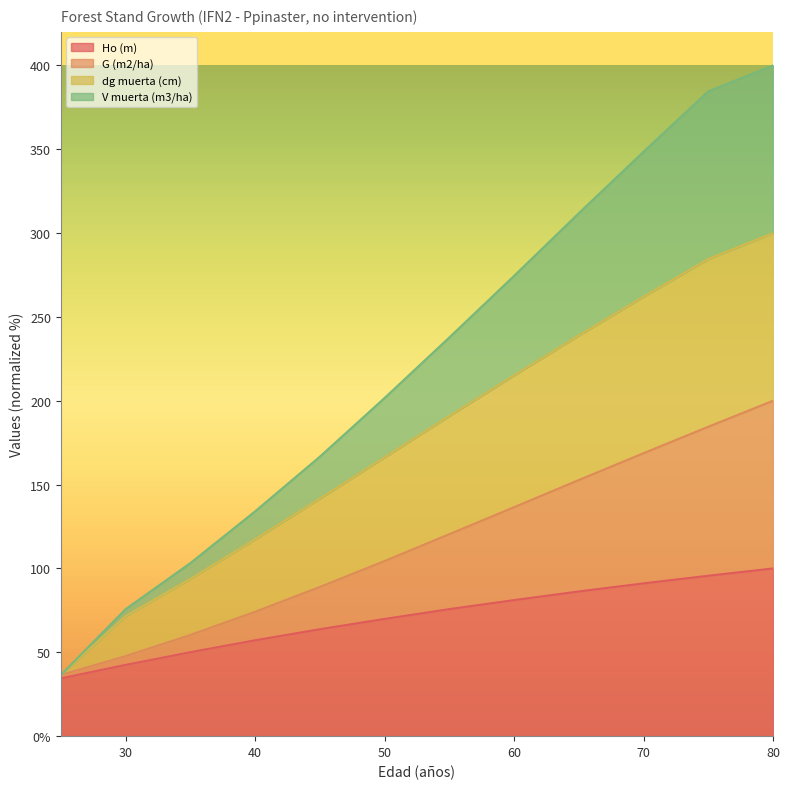

List the labels in order of V muerta (m3/ha) value, smallest first.

25, 30, 35, 40, 45, 50, 55, 60, 65, 70, 75, 80